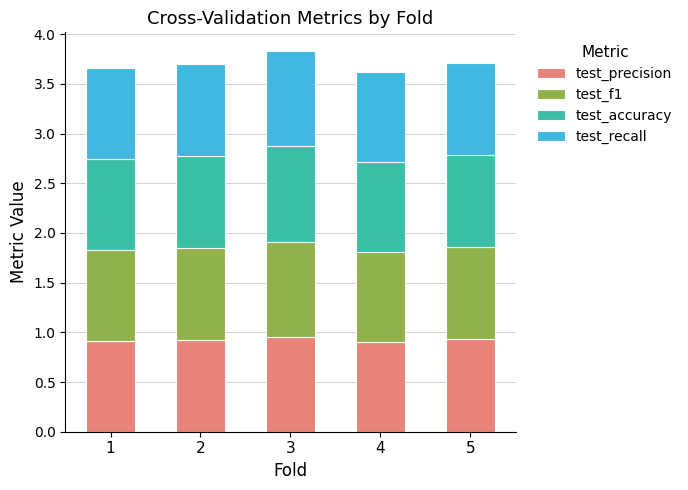

What is the minimum value for test_precision?

0.9